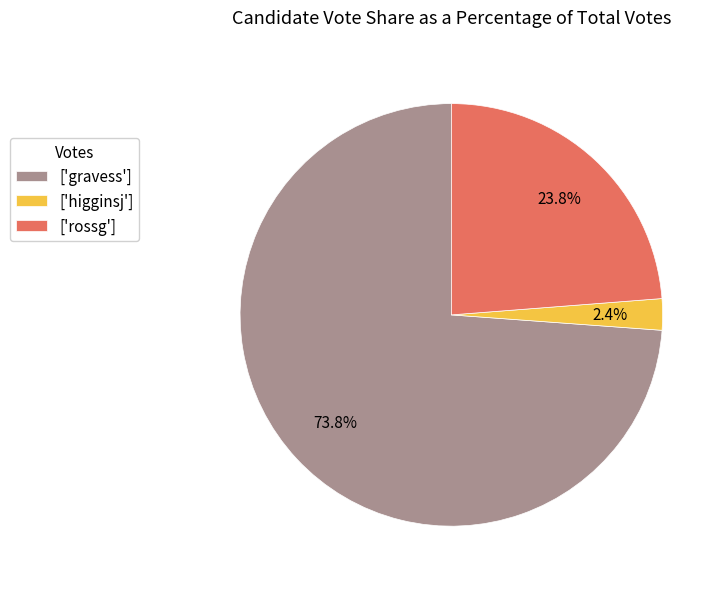

Does ['higginsj'] account for over 50% of the chart?

No